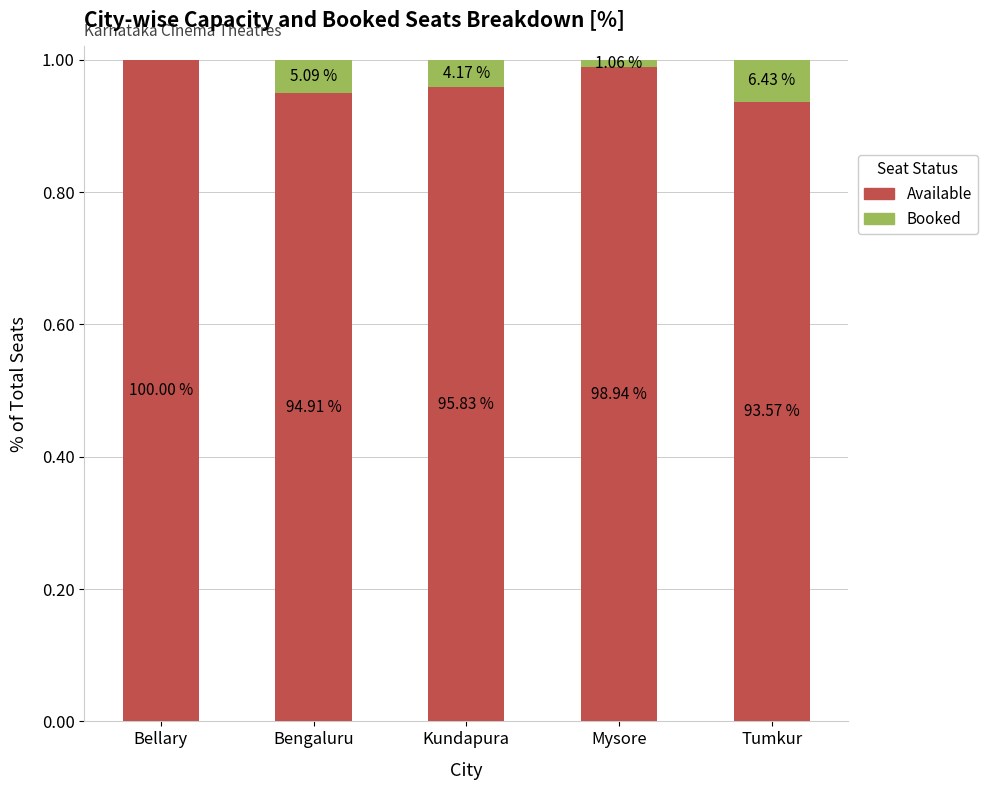

At Bellary, list the series in order from largest to smallest.

Available, Booked